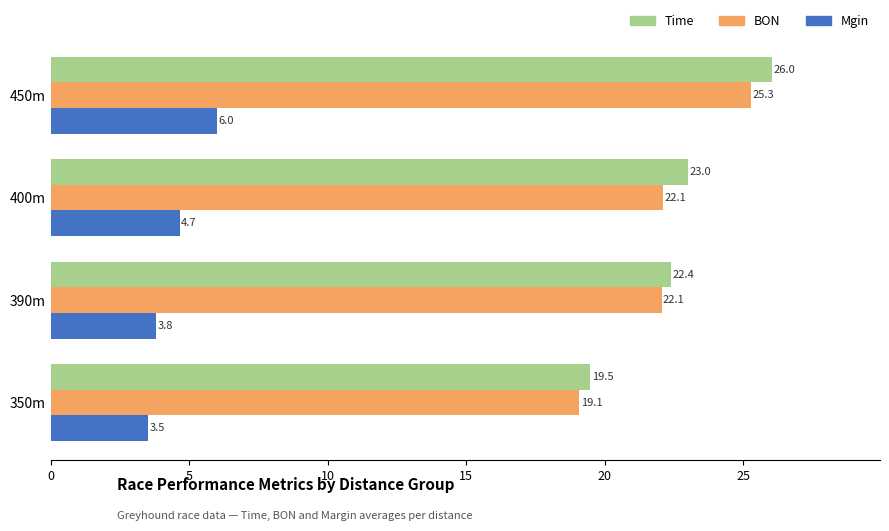

What is the difference between the maximum and minimum values in the Mgin series?

2.5